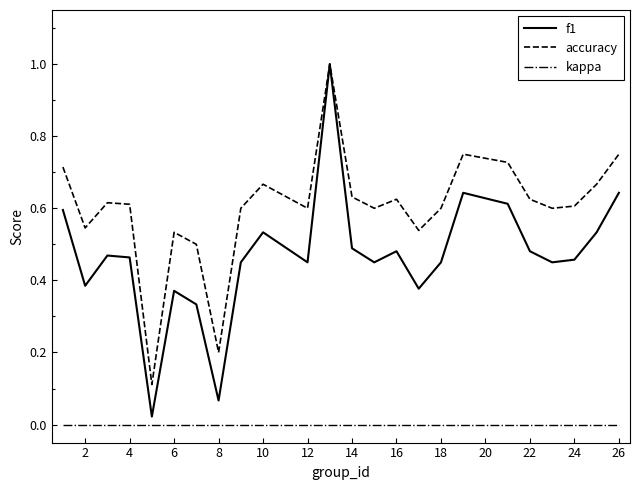

List the series in order of their overall mean, lowest first.

kappa, f1, accuracy